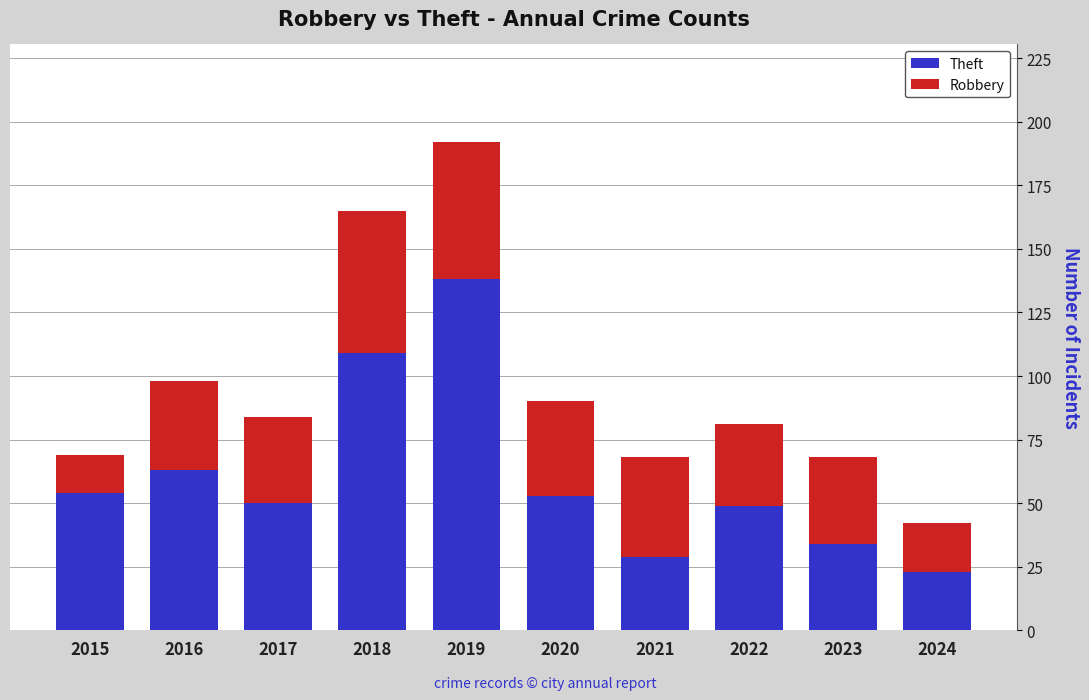

Where is Theft nearest to the value 80?

2016